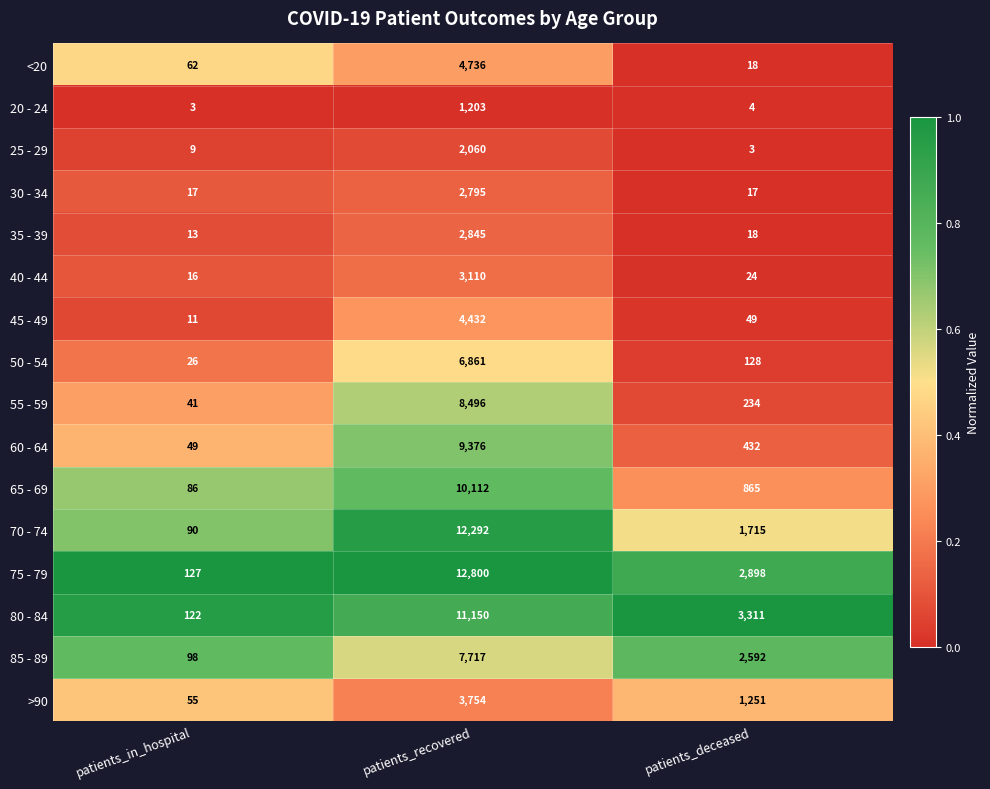

Is it true that 70 - 74 equals 747 at patients_deceased?

False